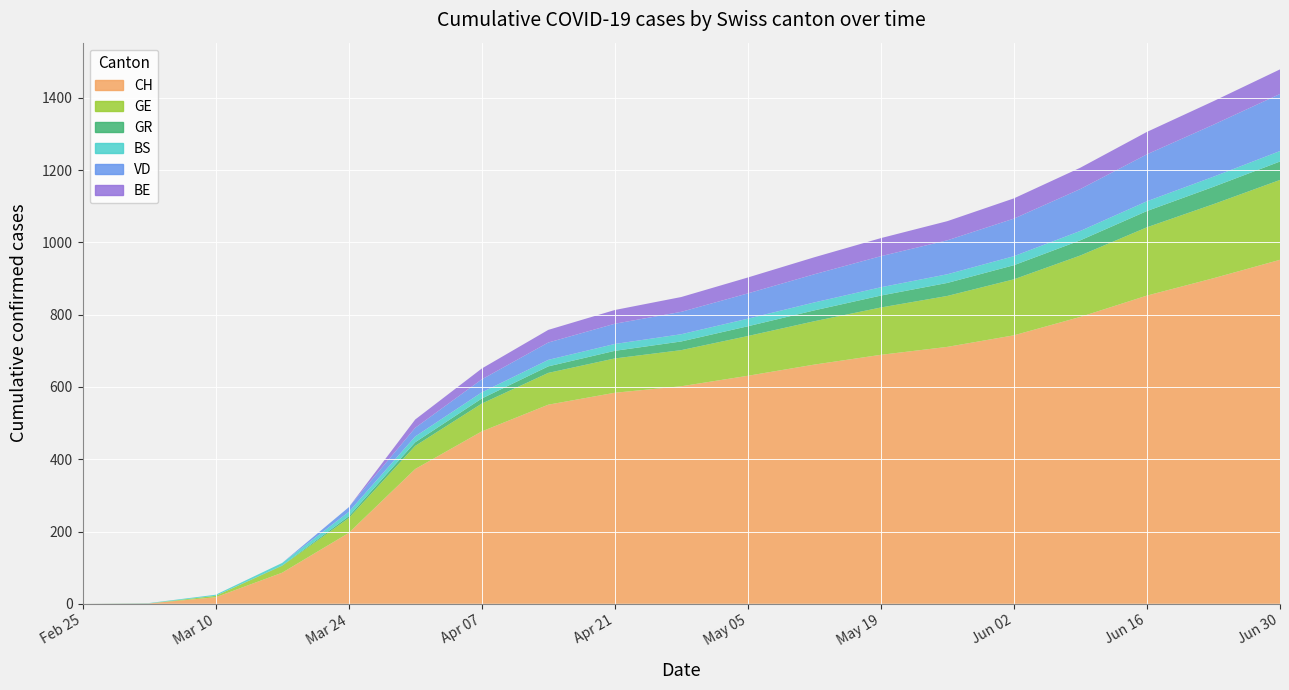

Reading left to right, list all the values displayed in this chart.

CH: 0	1	18	86	196	373	477	551	584	602	631	662	689	711	743	794	853	901	952
GE: 0	0	4	19	41	64	77	88	95	100	110	120	131	141	155	170	189	205	221
GR: 0	0	0	1	5	10	14	18	21	24	27	30	33	36	39	42	45	48	51
BS: 0	1	3	7	12	16	17	18	19	20	21	22	23	24	25	26	27	28	29
VD: 0	0	0	0	13	24	36	48	56	62	70	78	86	94	104	116	130	144	158
BE: 0	0	0	0	0	23	30	35	38	41	44	47	50	53	56	59	62	65	68